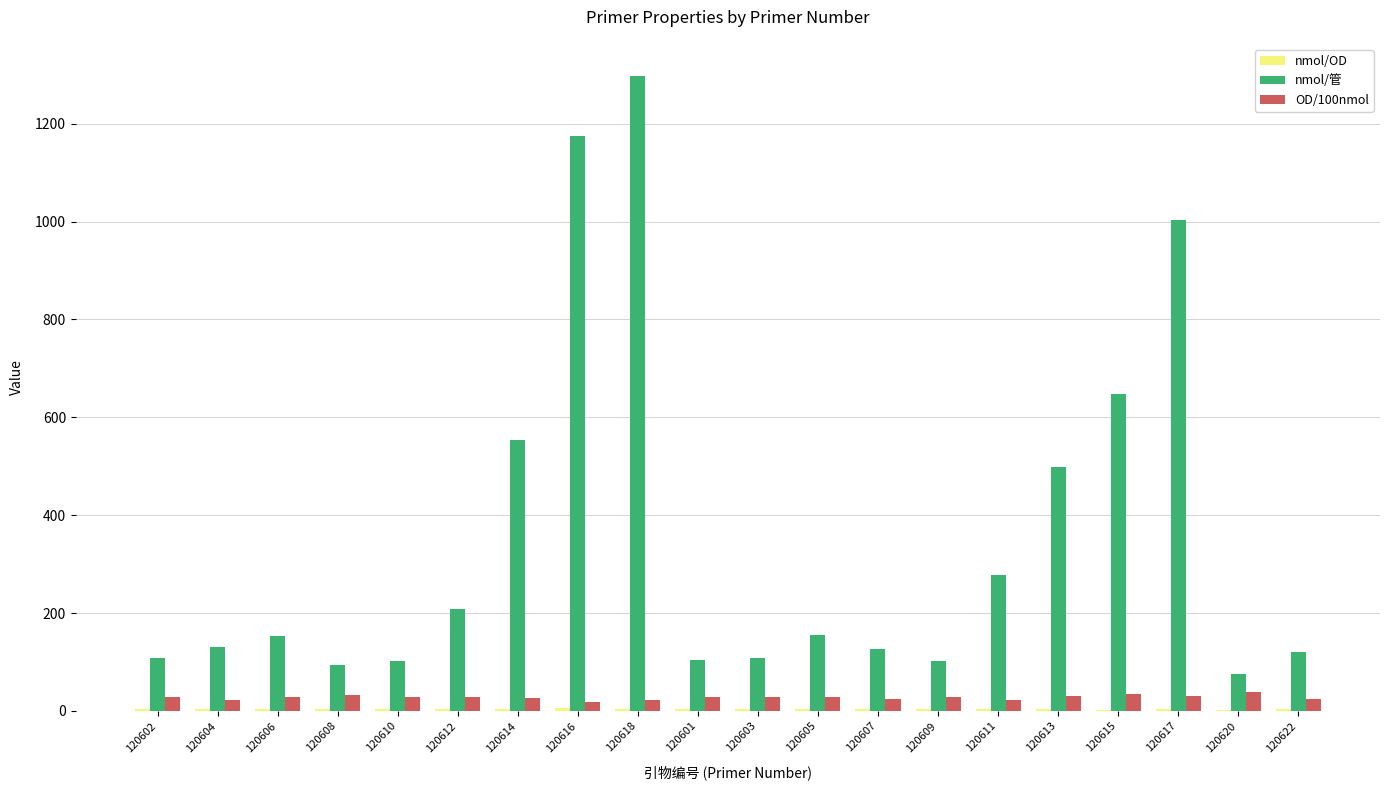

Which series has the largest total across all categories?

nmol/管